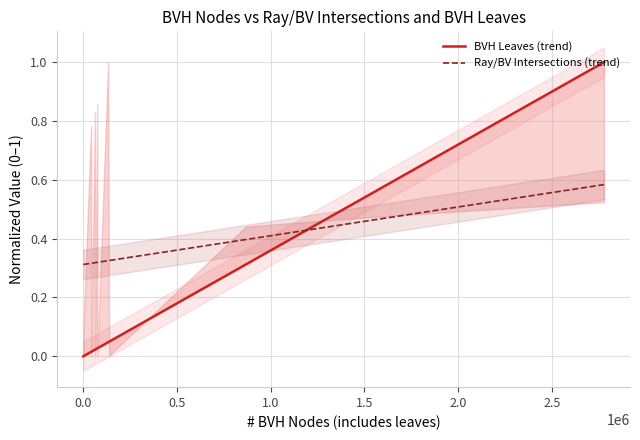

Reading left to right, what are all the values shown in this chart?

BVH Leaves (trend): -0.0	0.0	0.0	0.0	0.0	0.0	0.0	0.0	0.0	0.0	0.0	0.0	0.3	0.4	0.6	1.0
Ray/BV Intersections (trend): 0.3	0.3	0.3	0.3	0.3	0.3	0.3	0.3	0.3	0.3	0.3	0.3	0.4	0.4	0.5	0.6